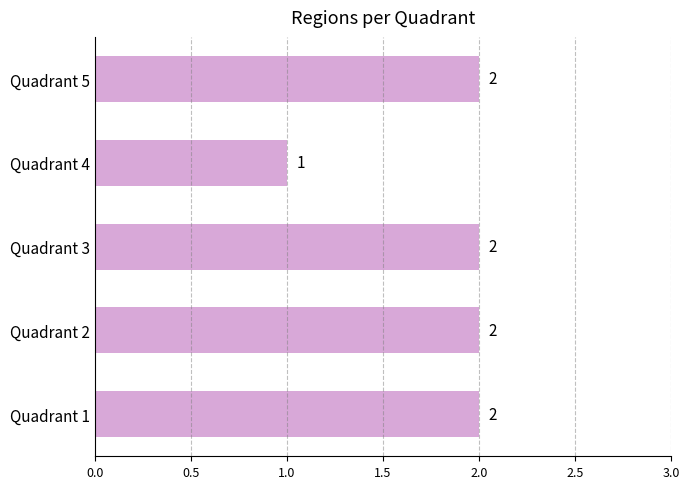

What is the difference between the second highest and minimum values?

1